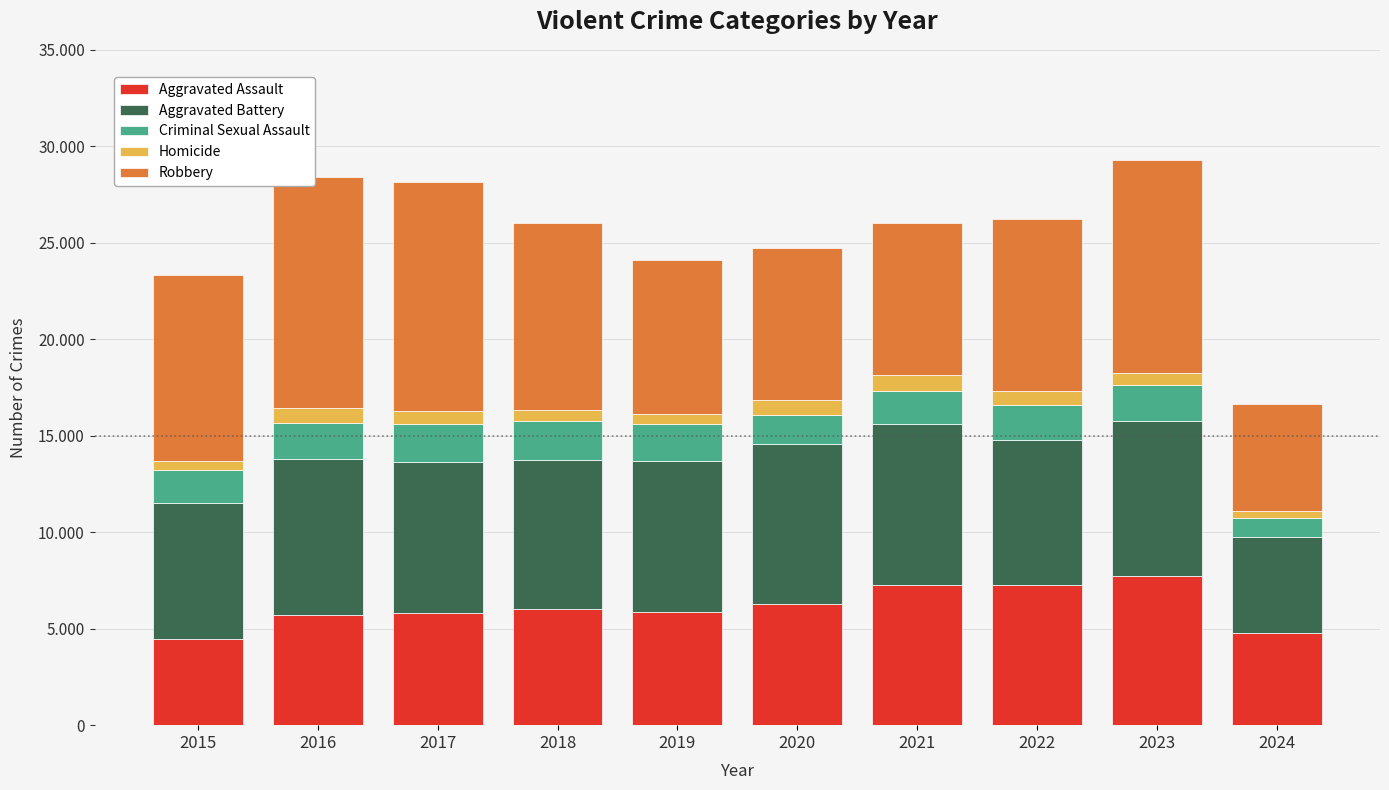

What is the average value of the Robbery series?

9250